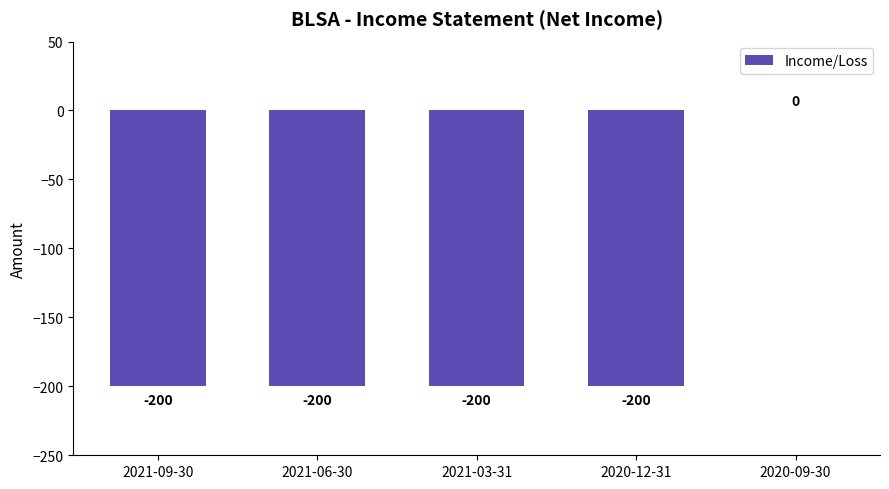

Is it true that the value at 2021-06-30 is -200?

True